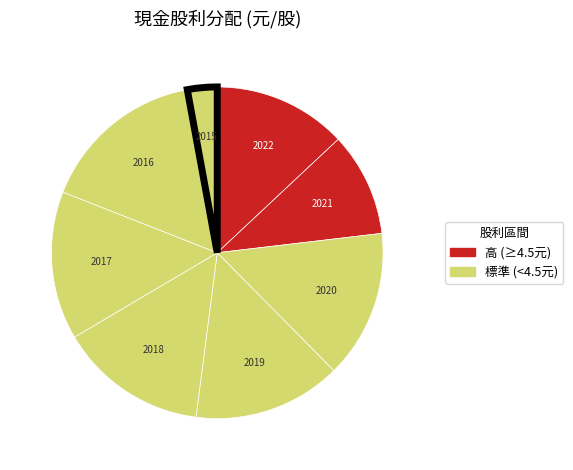

Which slice is the smallest?

2015